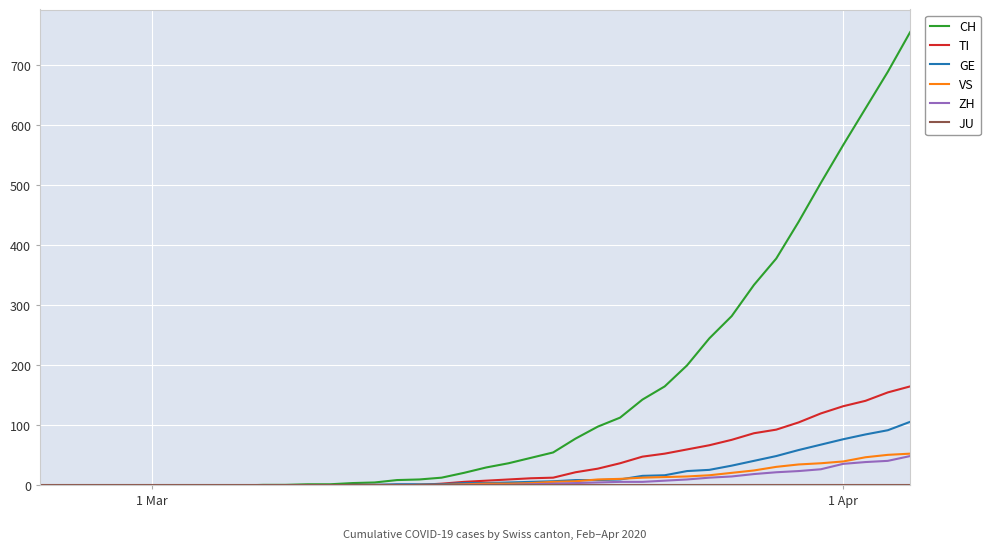

What is the average value of the GE series?

19